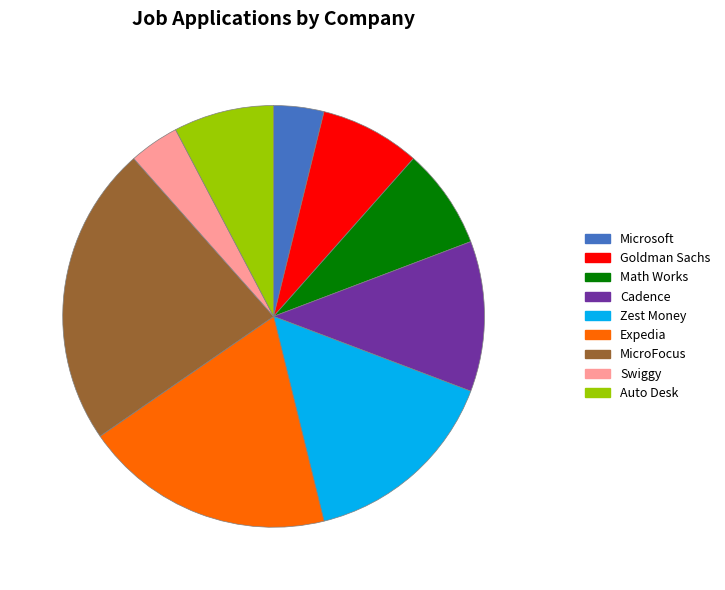

Count the number of slices in the pie.

9